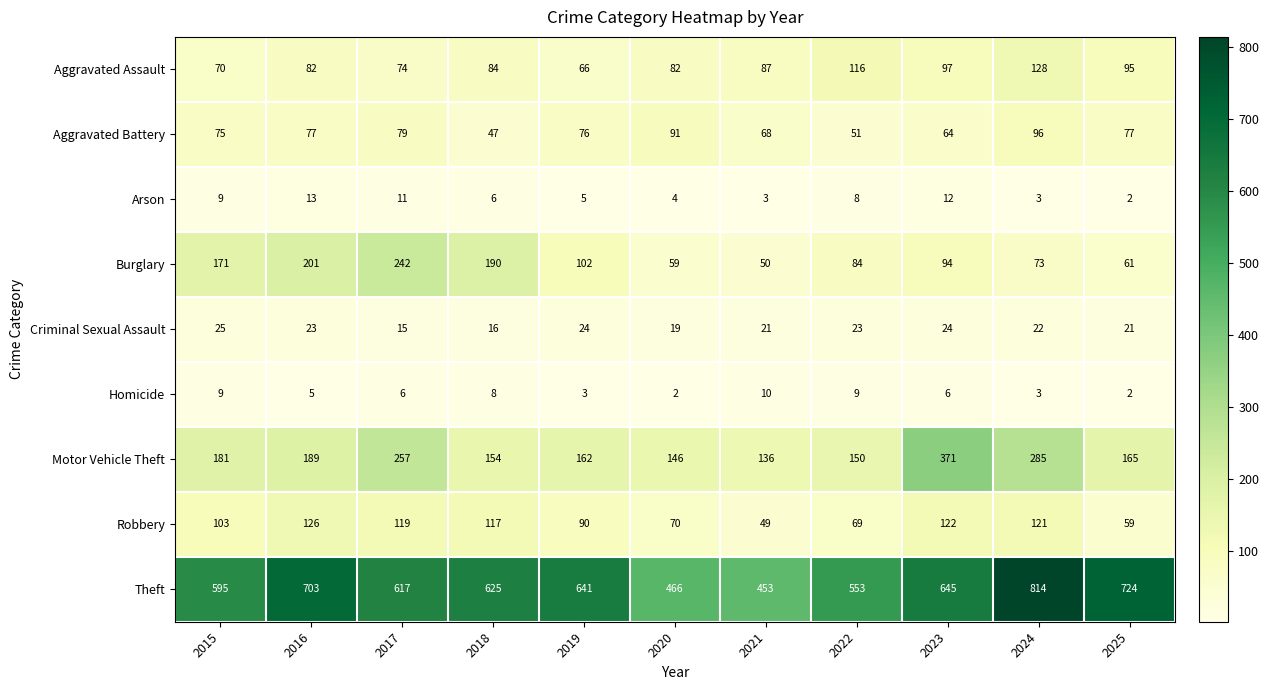

What is the total value across all series at 2020?

939